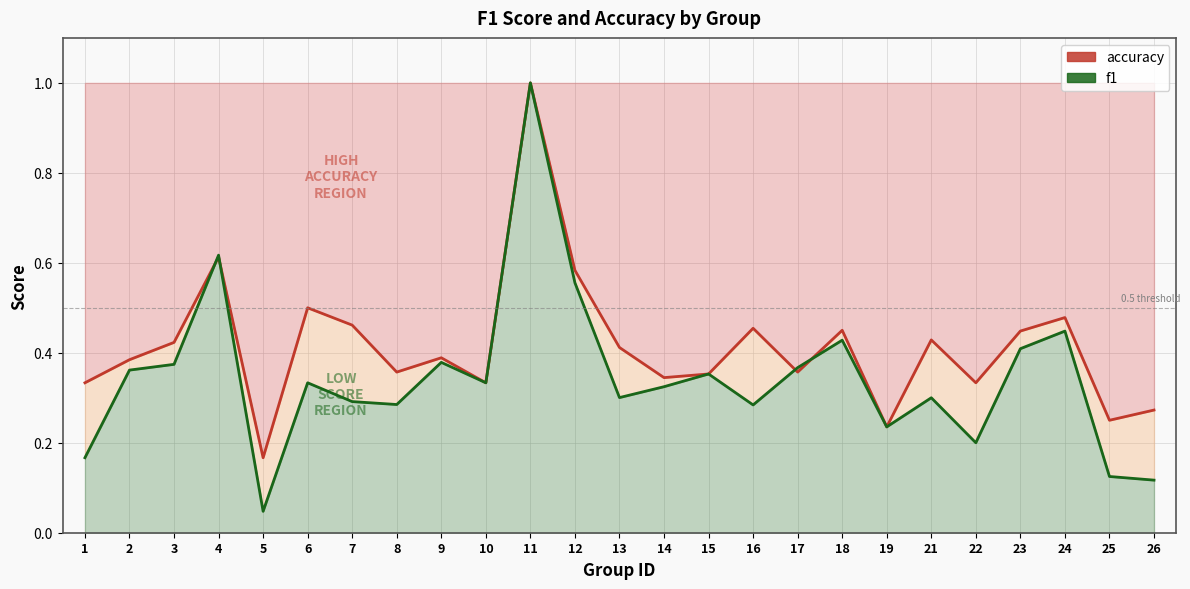

Which series has the largest total across all categories?

accuracy